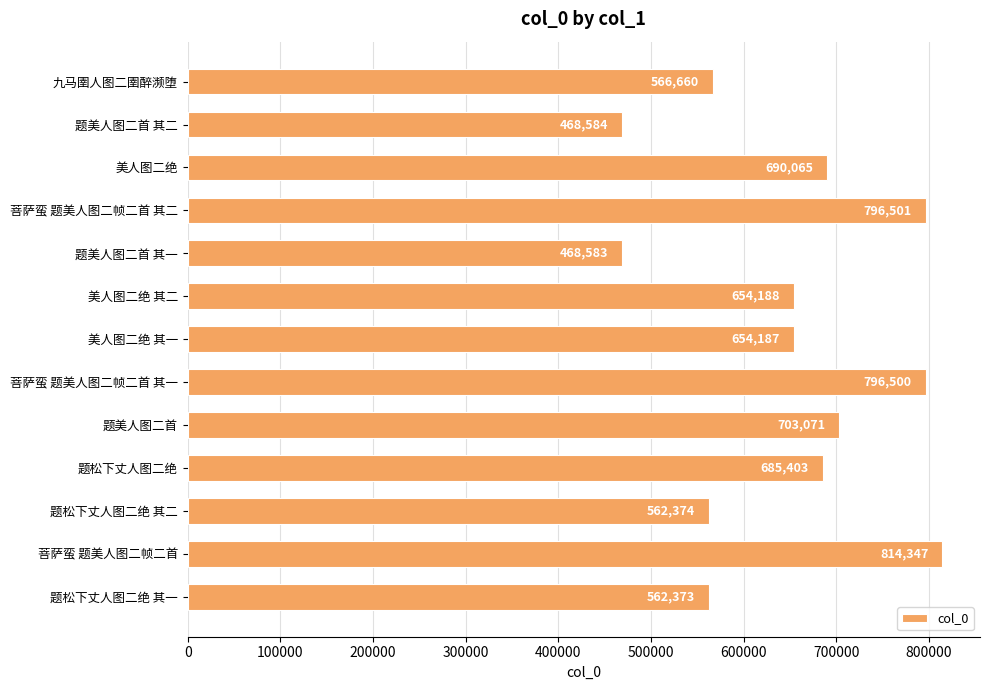

Does the chart contain stacked bars?

No